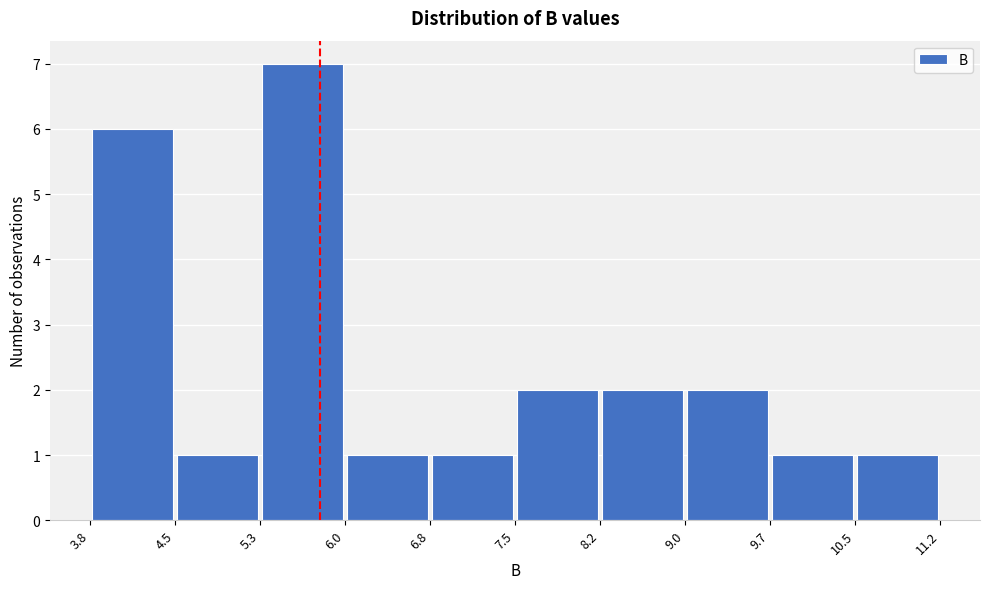

How tall is the bar that spans 8.2 to 9.0 on the x-axis? The values are not printed on the chart, so give them approximately, as read against the axis.

2